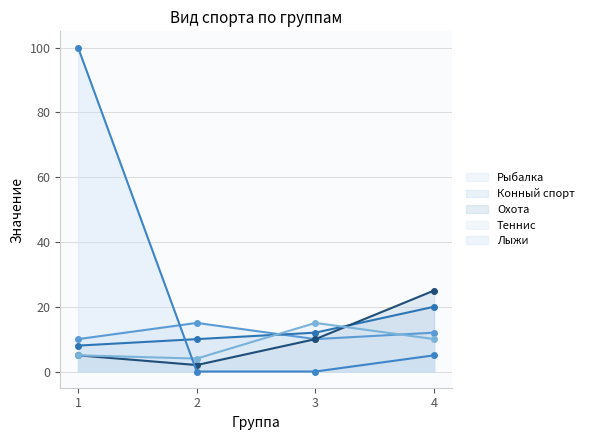

Between which two adjacent categories do Охота and Теннис first intersect?

3 and 4